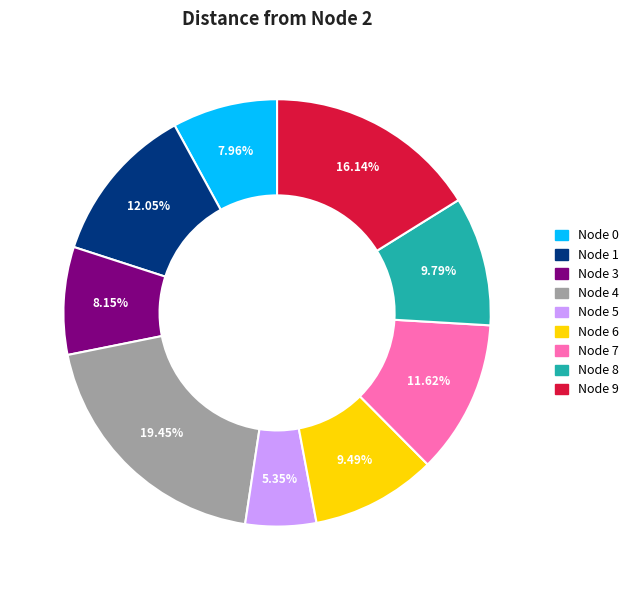

Is there any slice that represents more than half of the pie?

No